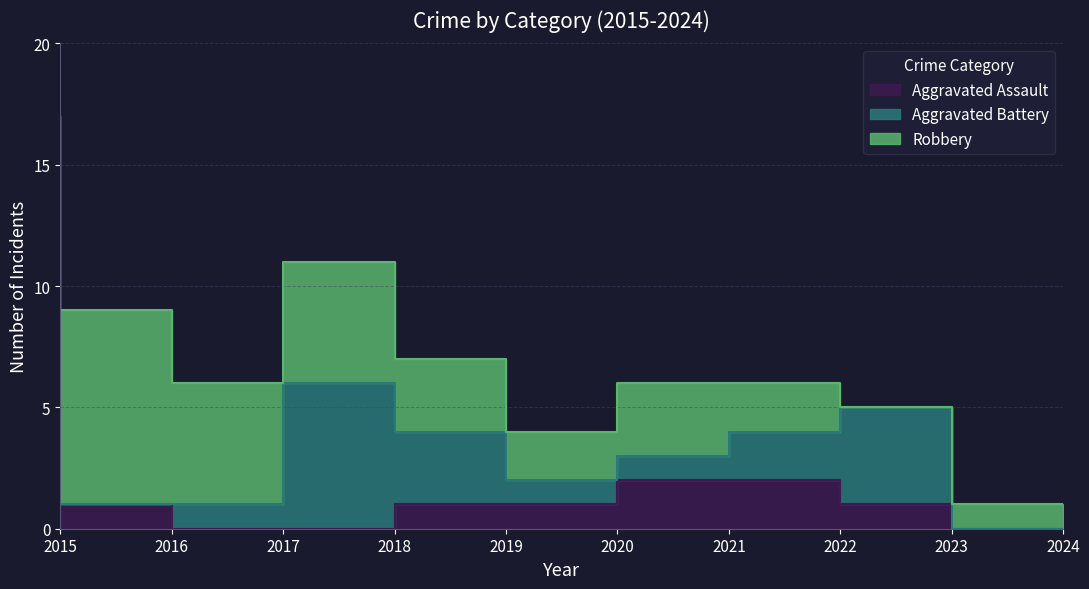

Does the chart have visible grid lines?

Yes